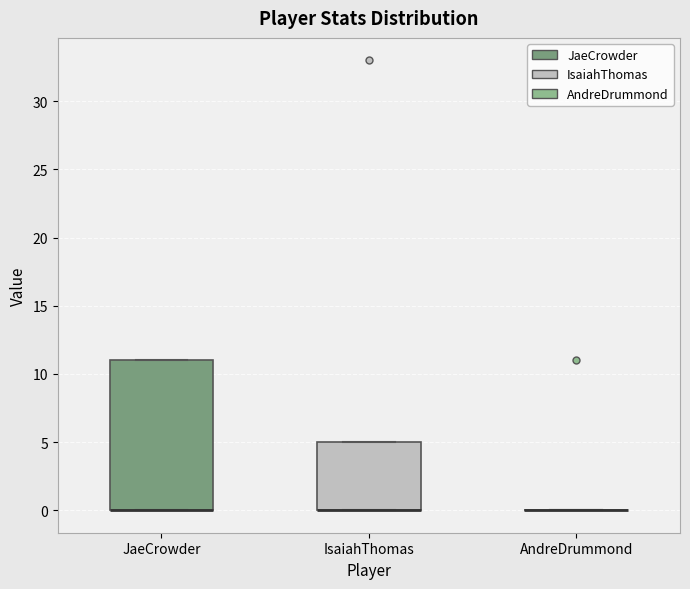

Where is the lower edge of the box for IsaiahThomas on the y-axis? The values are not printed on the chart, so give them approximately, as read against the axis.

0